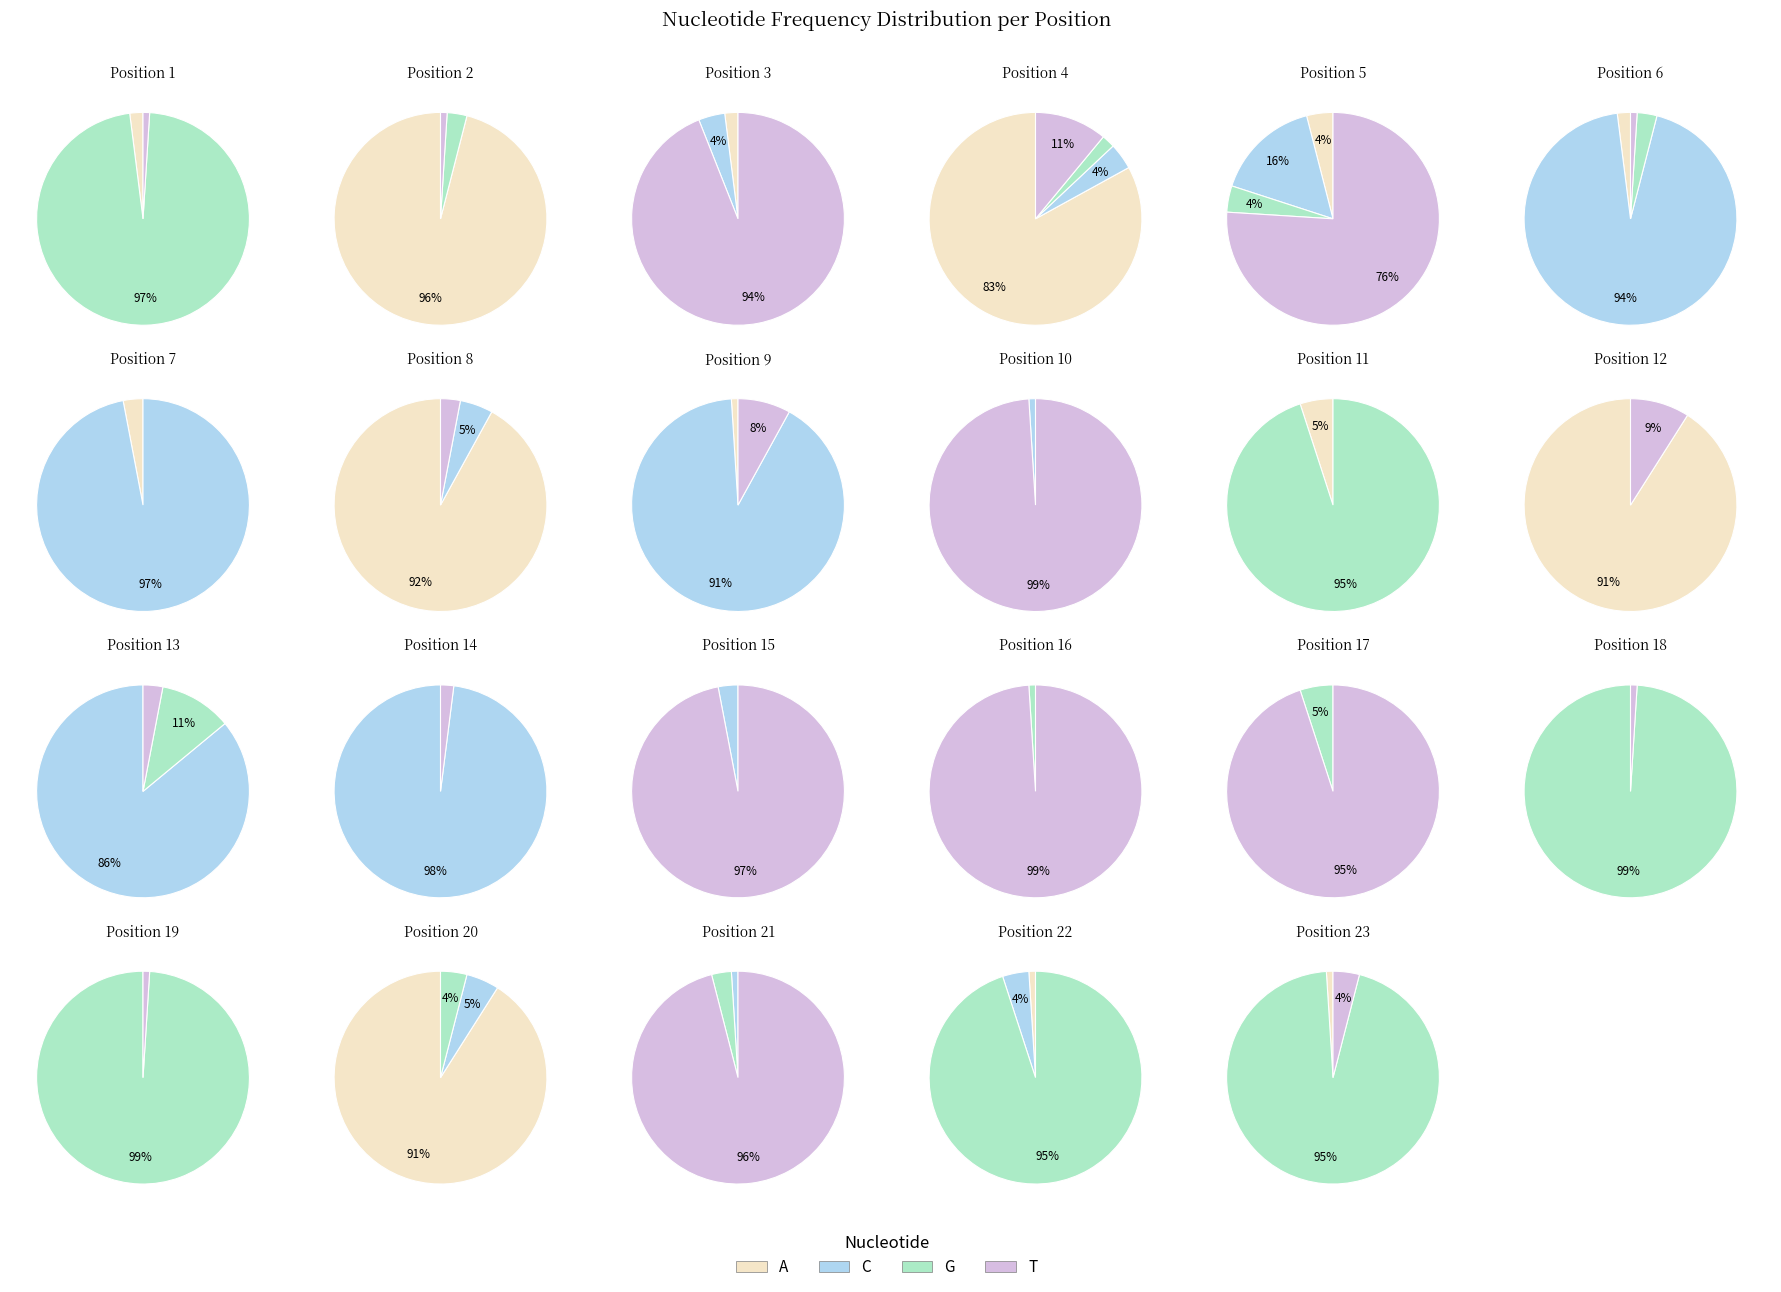

The 22 slice represents 0% of the pie. True or false?

True